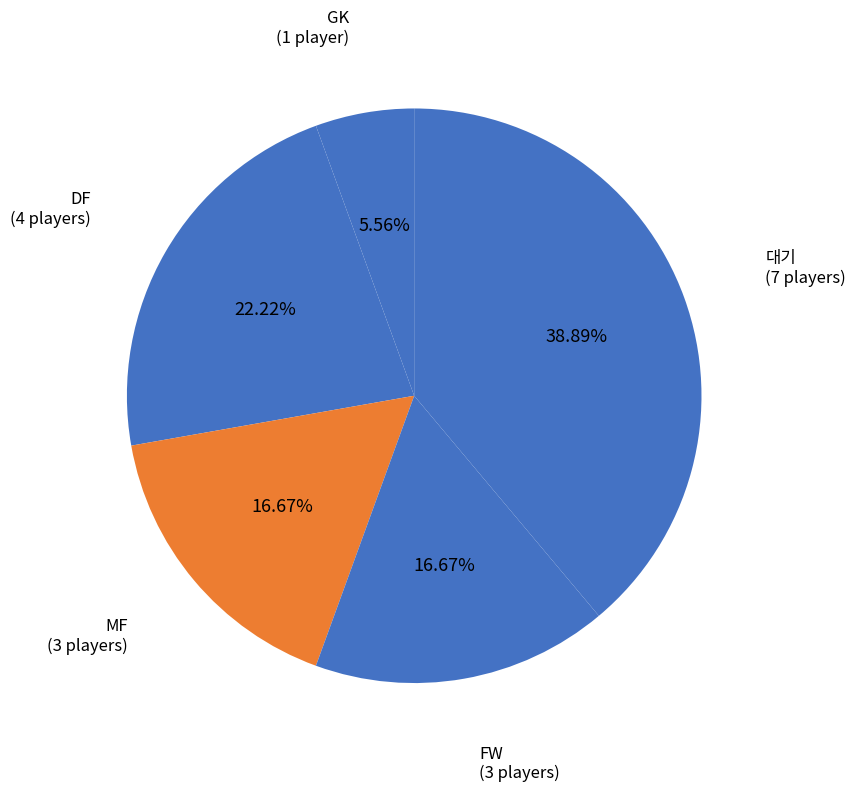

How many segments does this pie chart have?

5